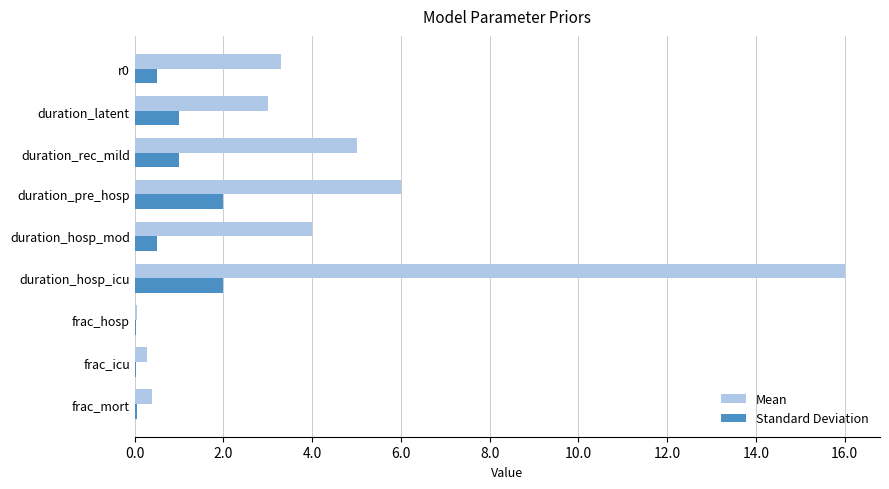

The value of Standard Deviation at duration_pre_hosp is 1.2. True or false?

False